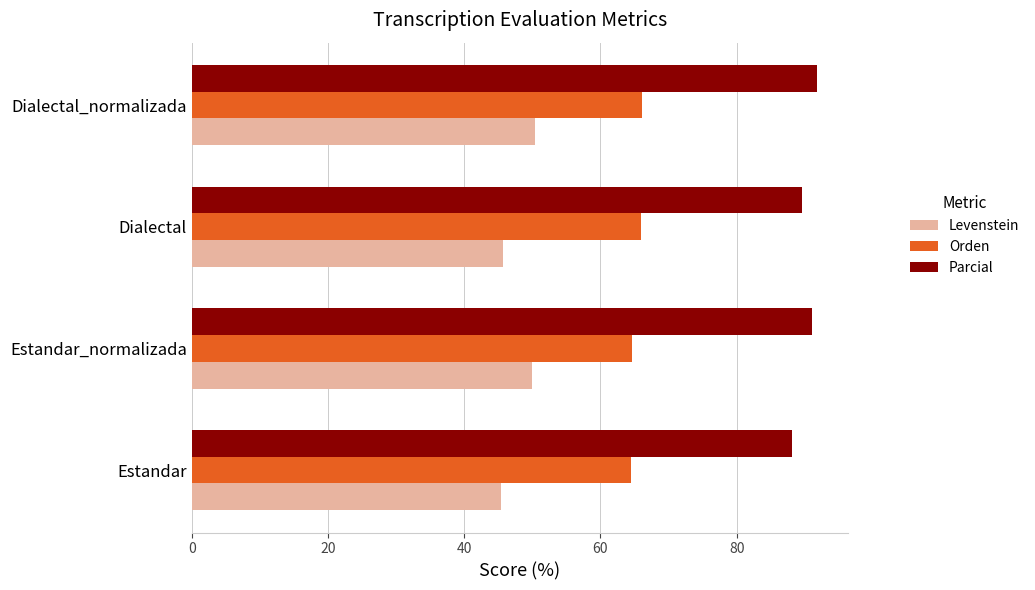

Rank the series by their maximum value, from lowest to highest.

Levenstein, Orden, Parcial